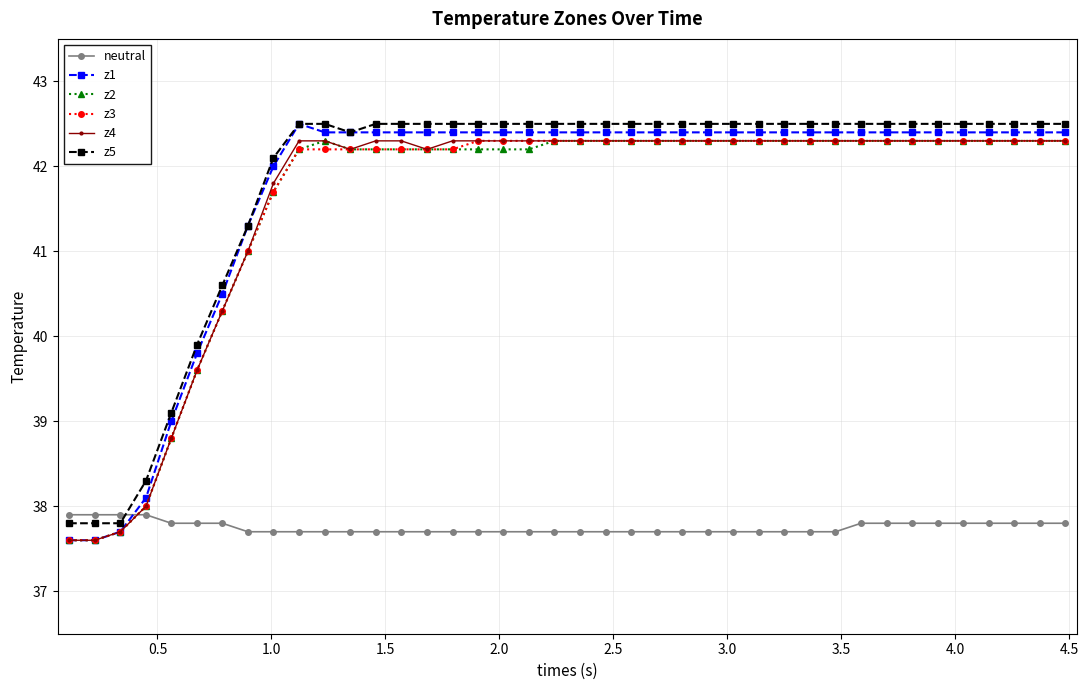

Which series has the largest total across all categories?

z5